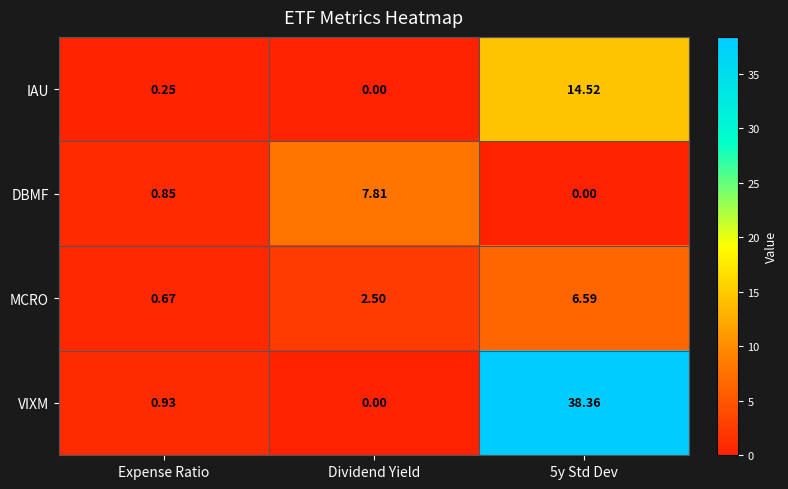

Where does the MCRO series first go above 2?

Dividend Yield